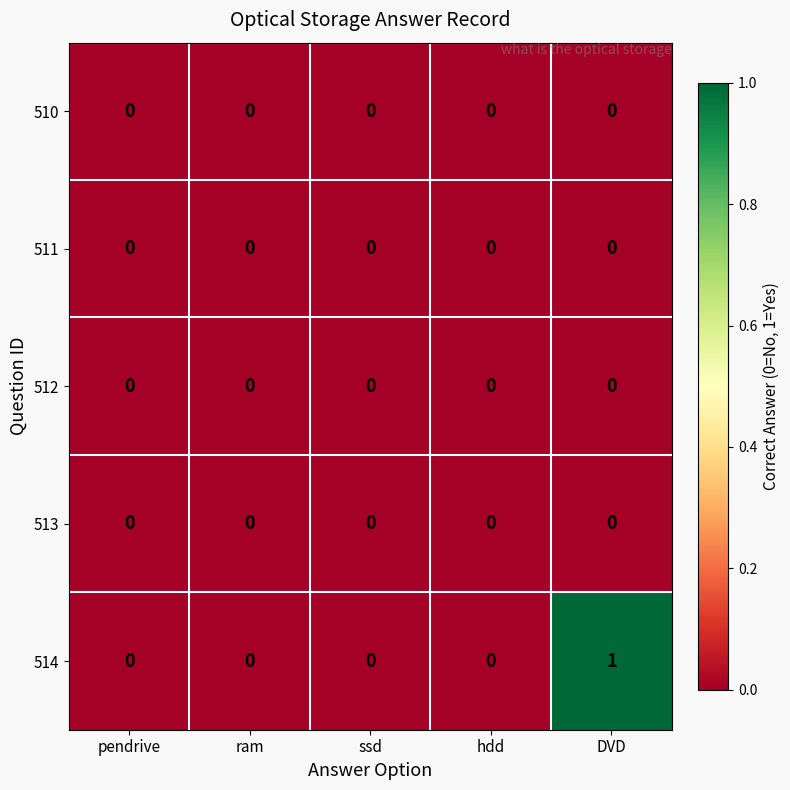

True or false: 513 has a value of 0 at DVD.

True